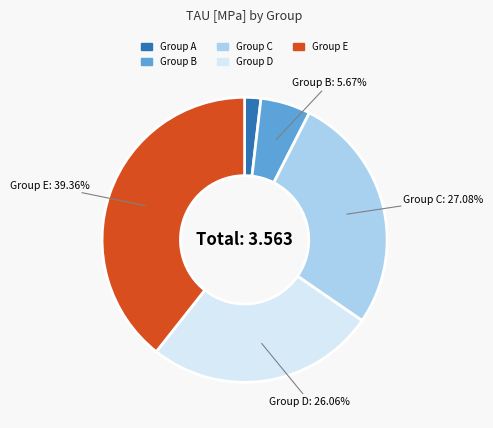

Is there a majority slice in this chart?

No